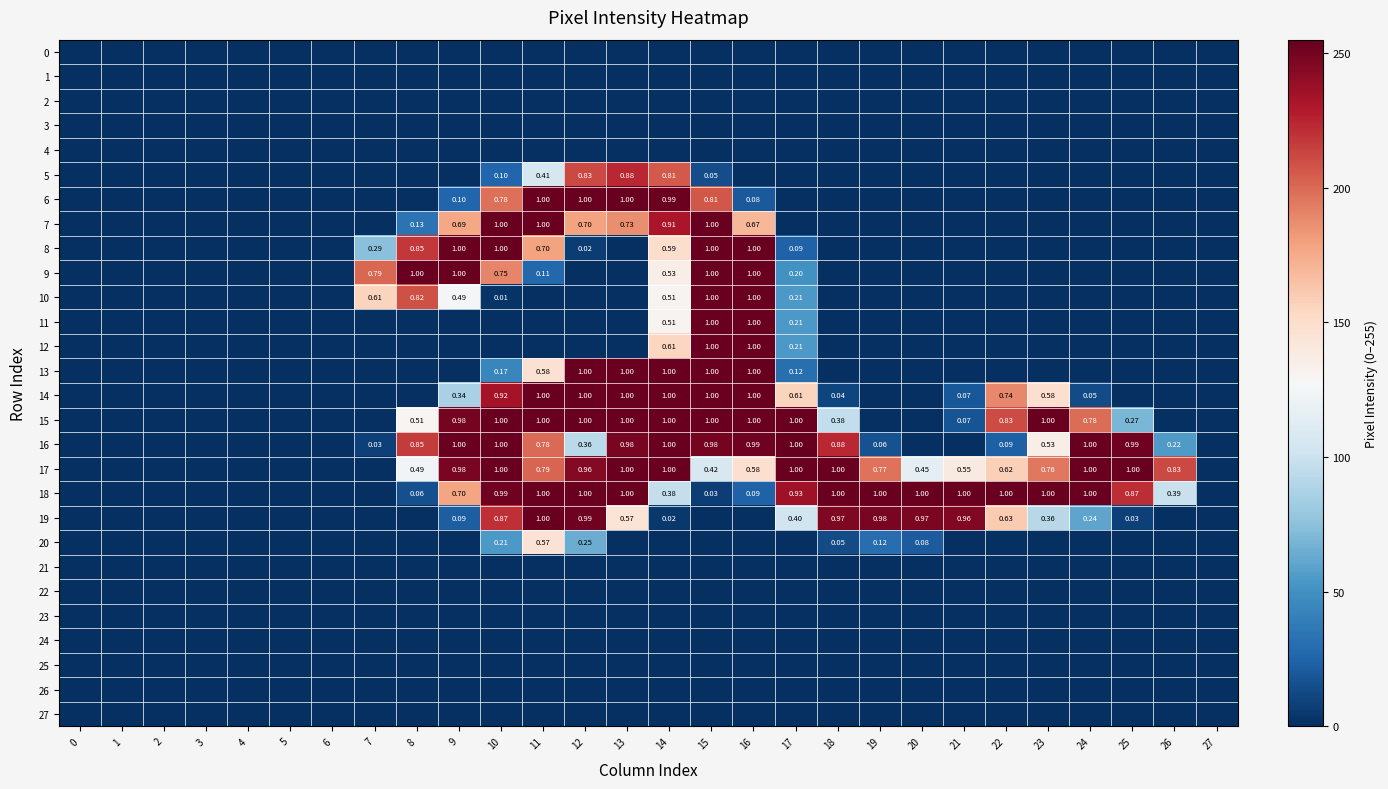

Between 19 and 2, which is larger?

19